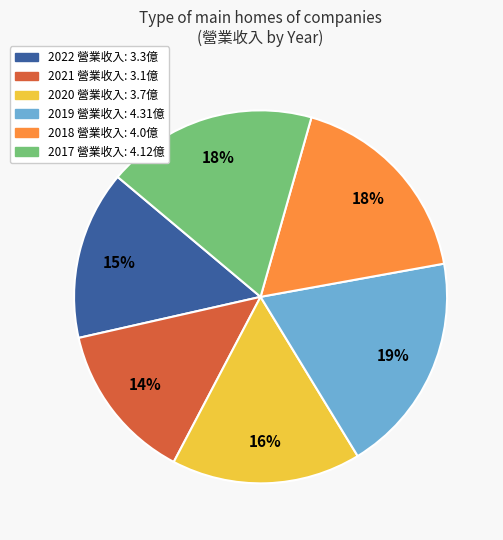

Is it true that 2021 is 4% of the pie?

False